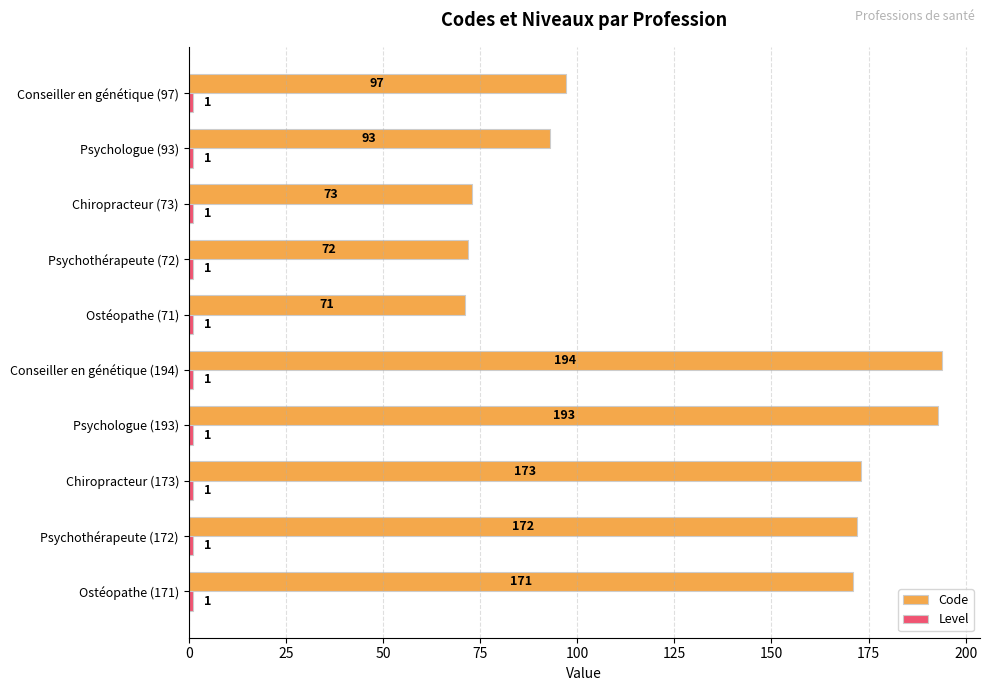

Which series has the widest spread of values?

Code